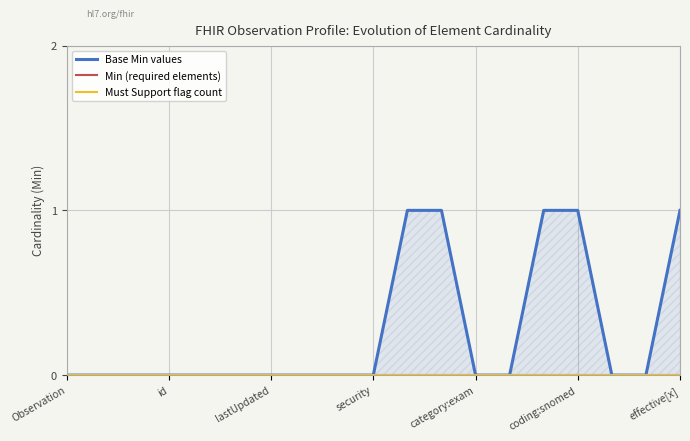

Between 11 and 16, which series saw the biggest shift?

Base Min values